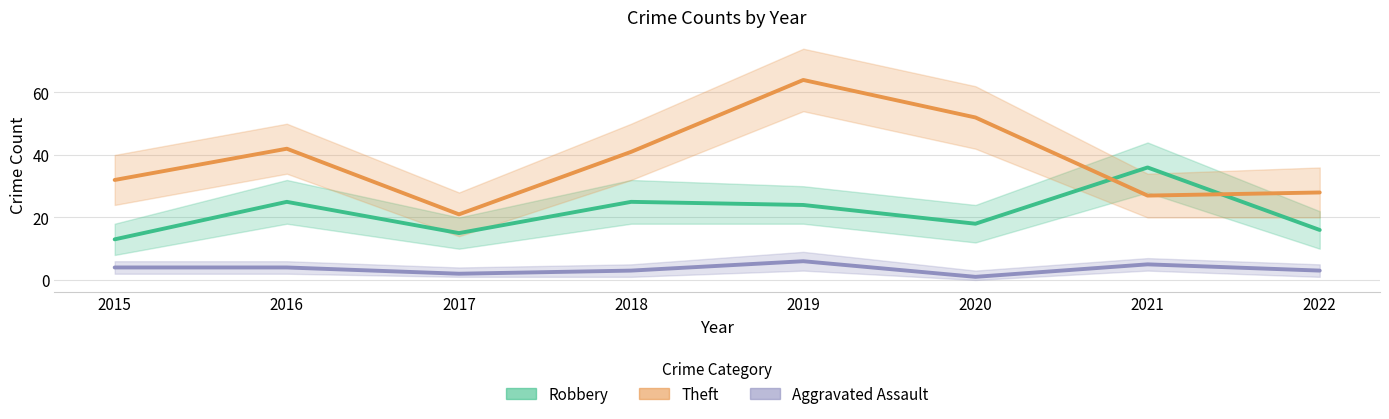

Does the chart have visible grid lines?

Yes